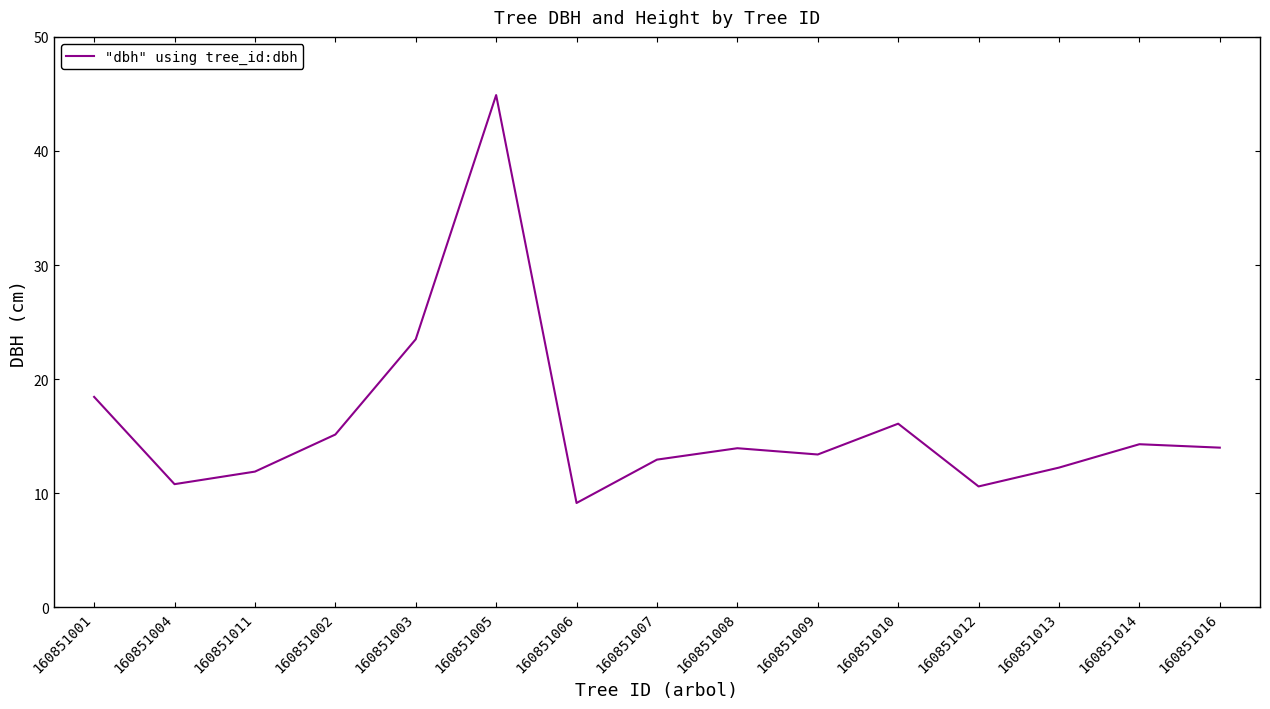

Does the chart have visible grid lines?

No